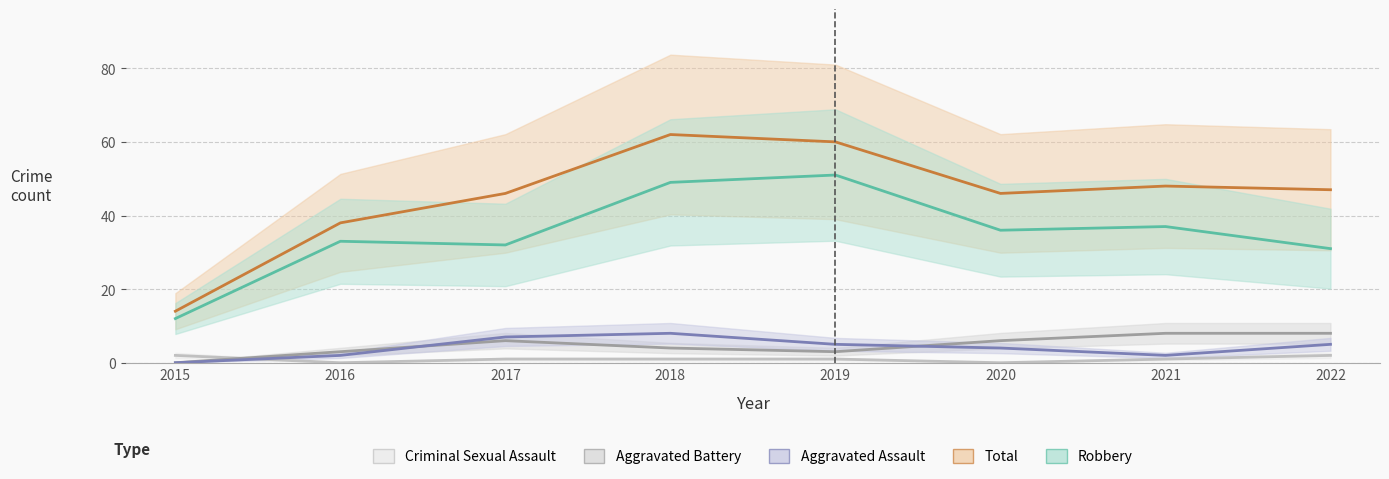

What are all the series names shown in the legend?

Aggravated Assault, Aggravated Battery, Criminal Sexual Assault, Robbery, Total